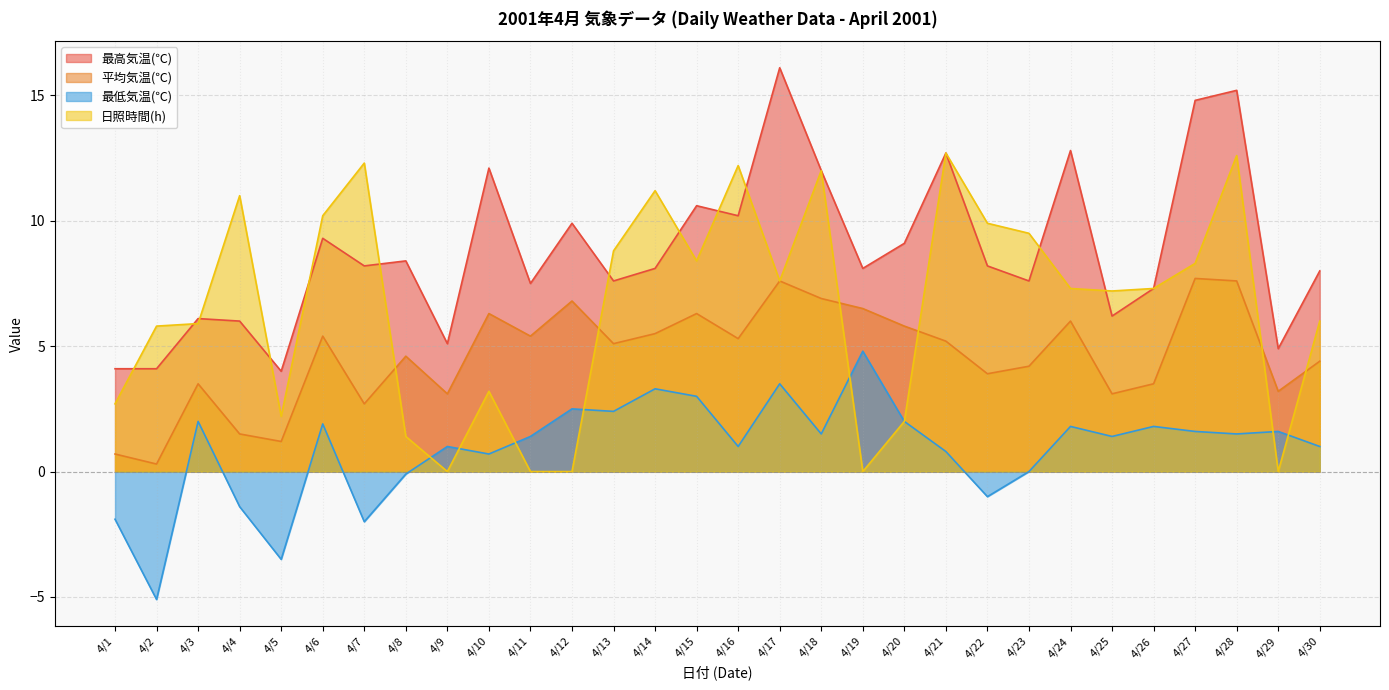

True or false: 最低気温(℃) has a value of 0.6 at 4/18.

False